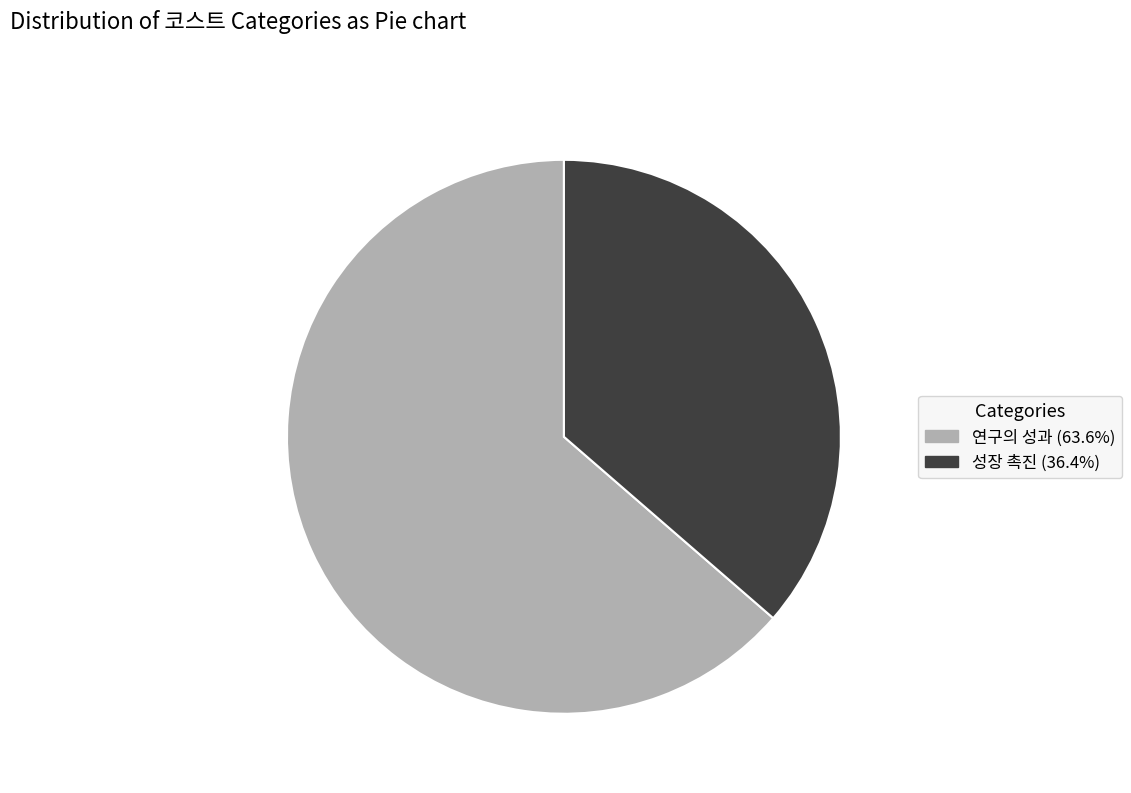

Is it true that 성장 촉진 is 36% of the pie?

True